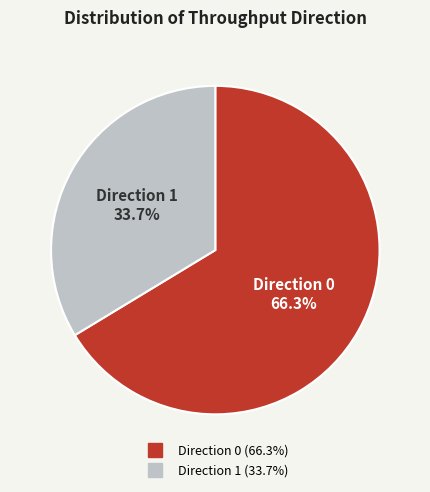

Does any single category account for the majority?

Yes